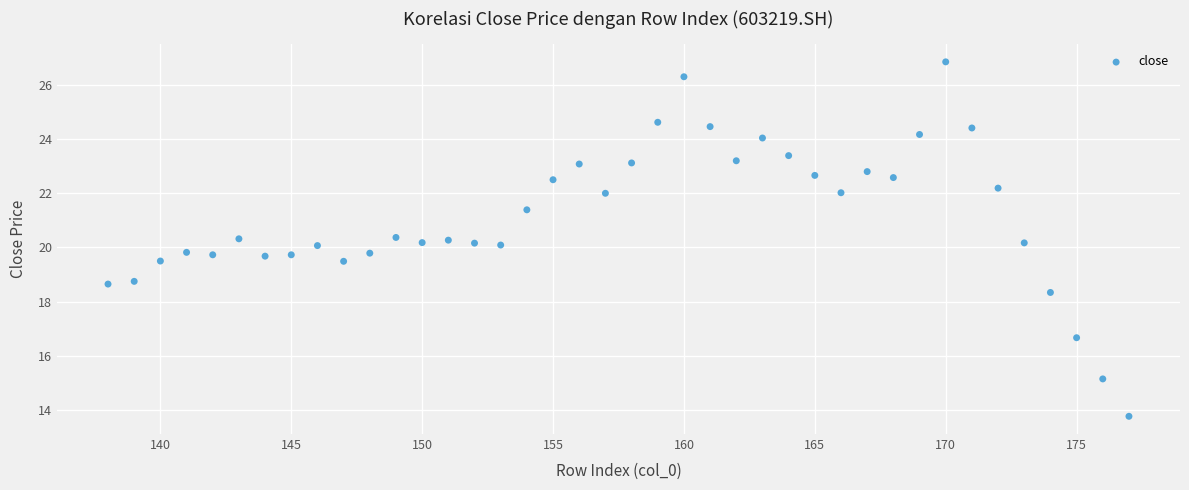

Count the number of points in this scatter plot.

40